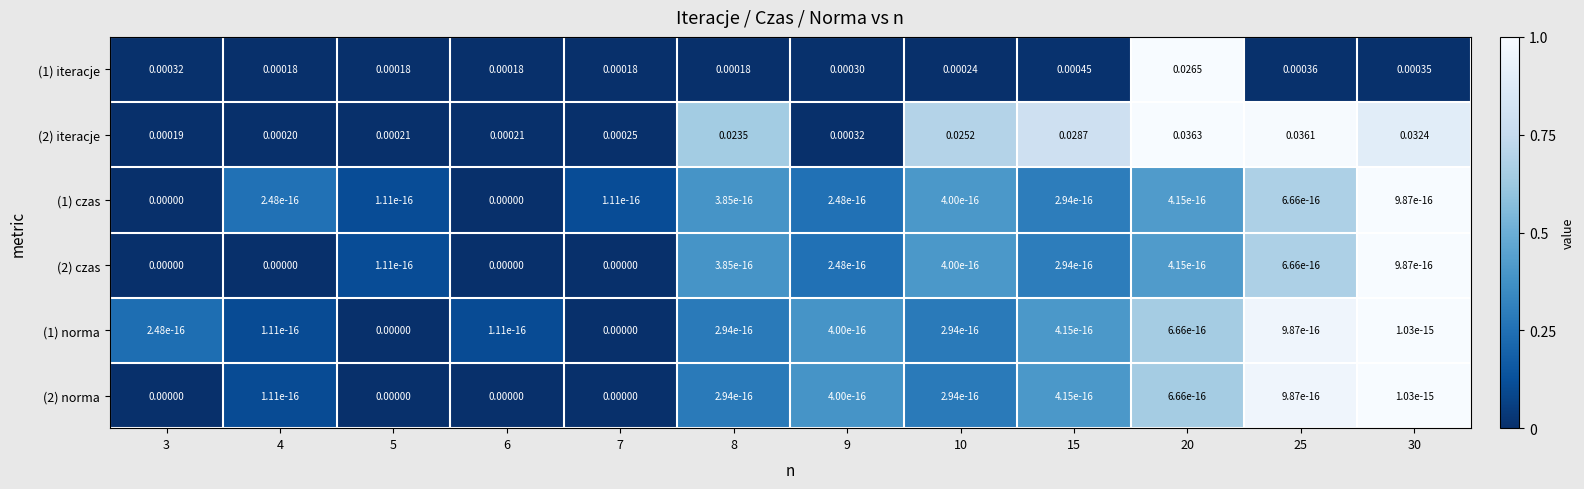

Is the value of (1) czas at 5 greater than the value of (1) iteracje at 10?

No